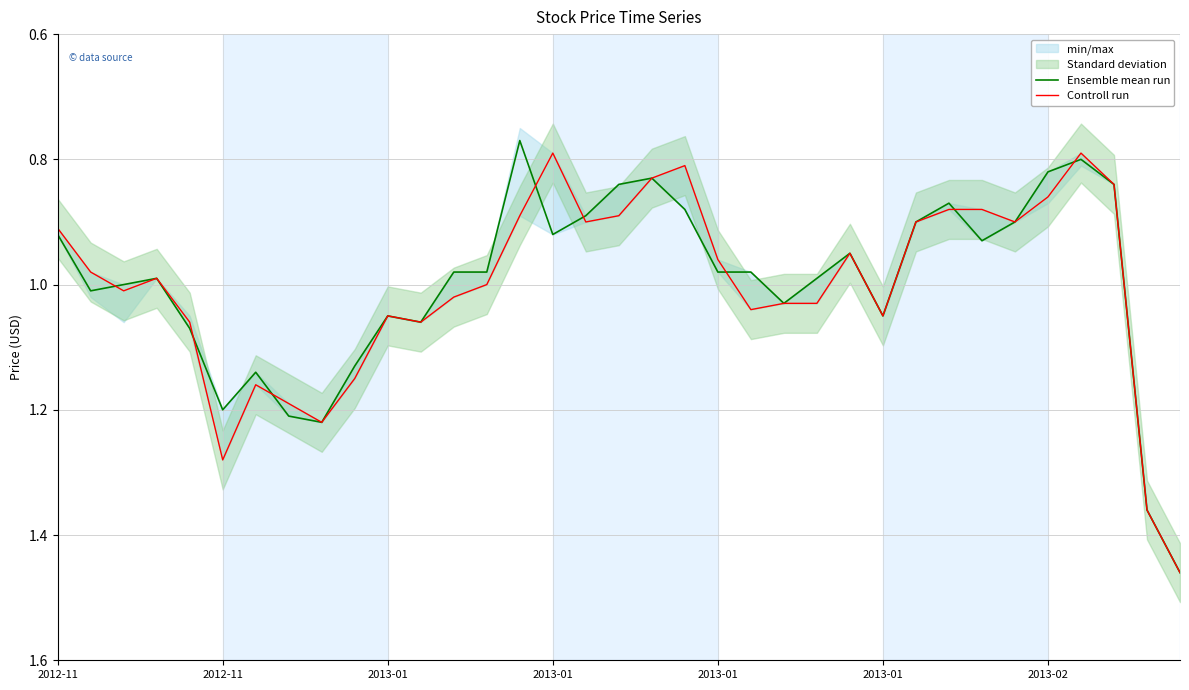

How many interior local peaks does the Ensemble mean run series have?

8